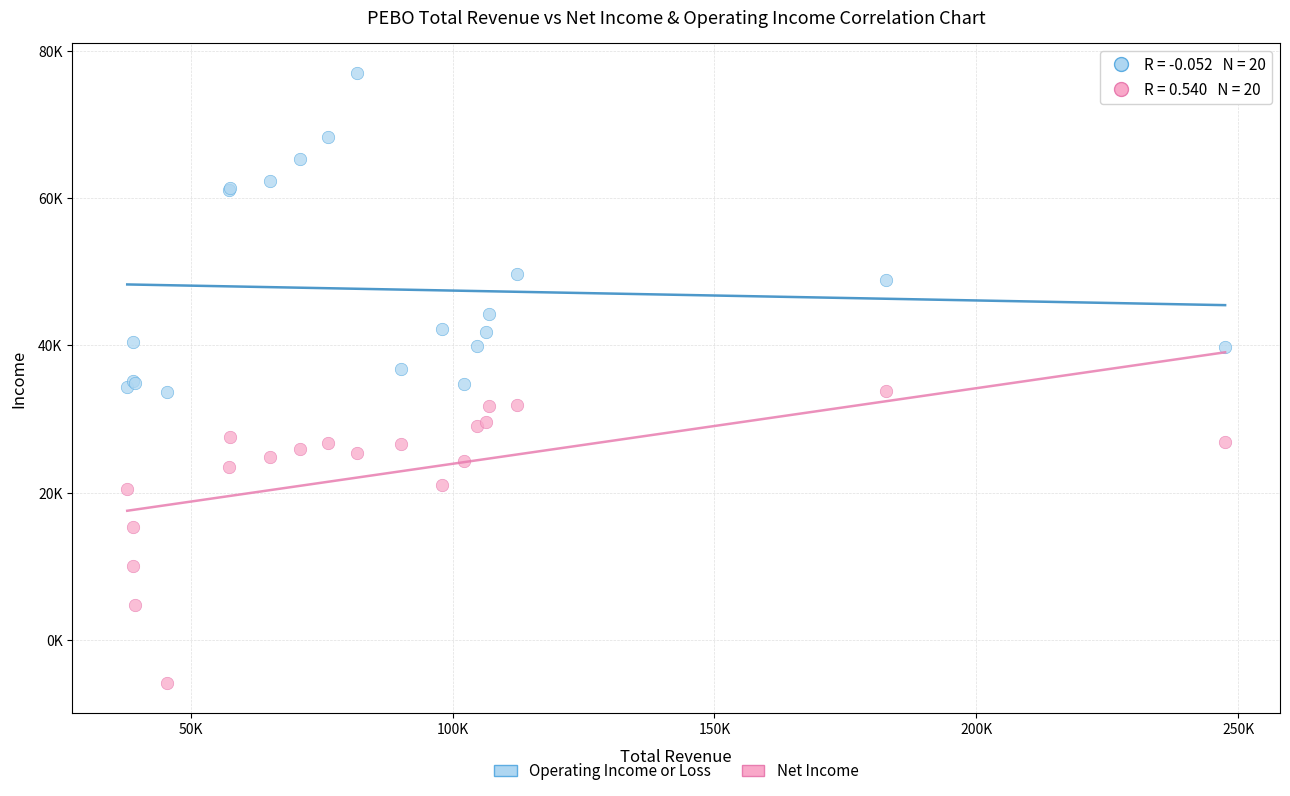

Which series reaches the maximum Y coordinate?

Operating Income or Loss